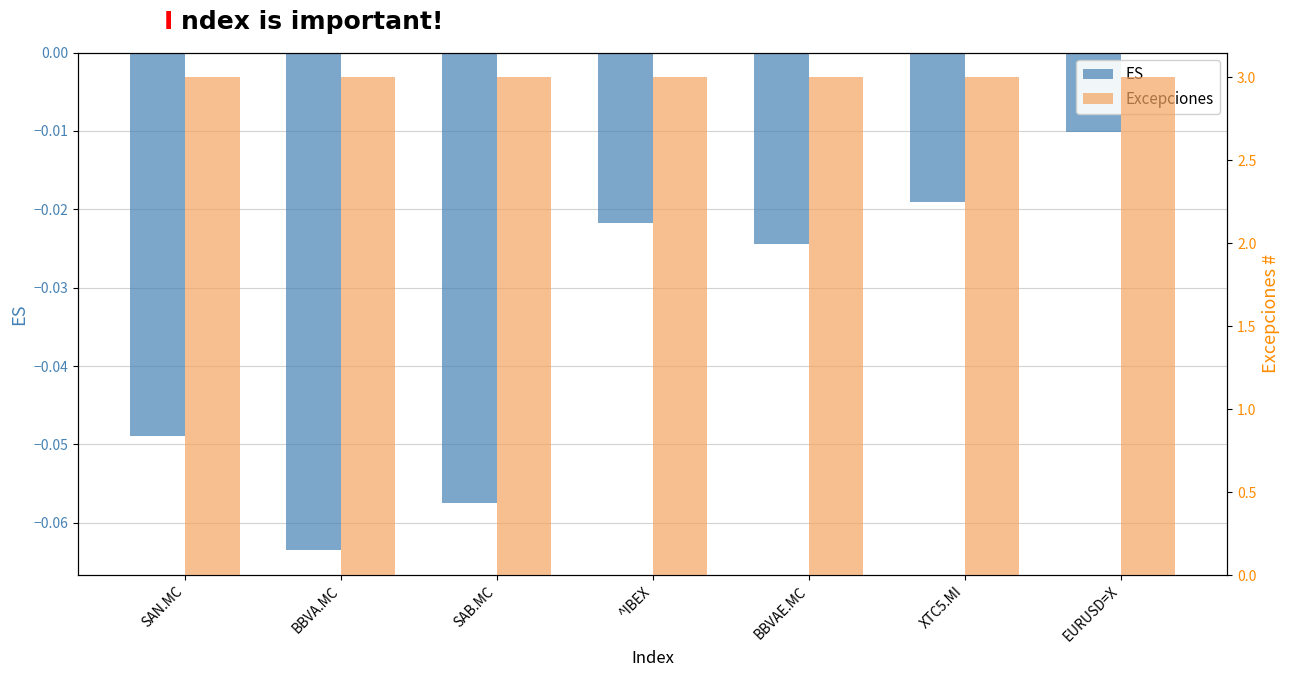

What is the minimum value shown in the chart?

-0.1